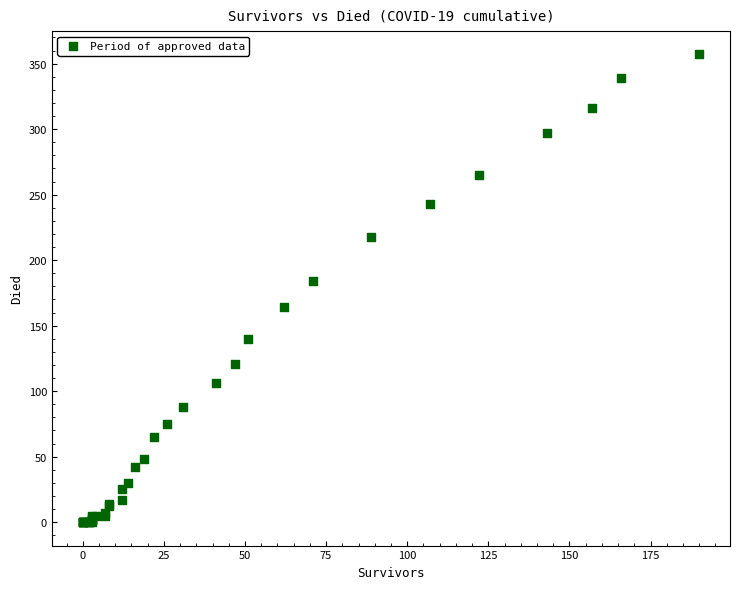

What Y value in the scatter plot is closest to 178?

184